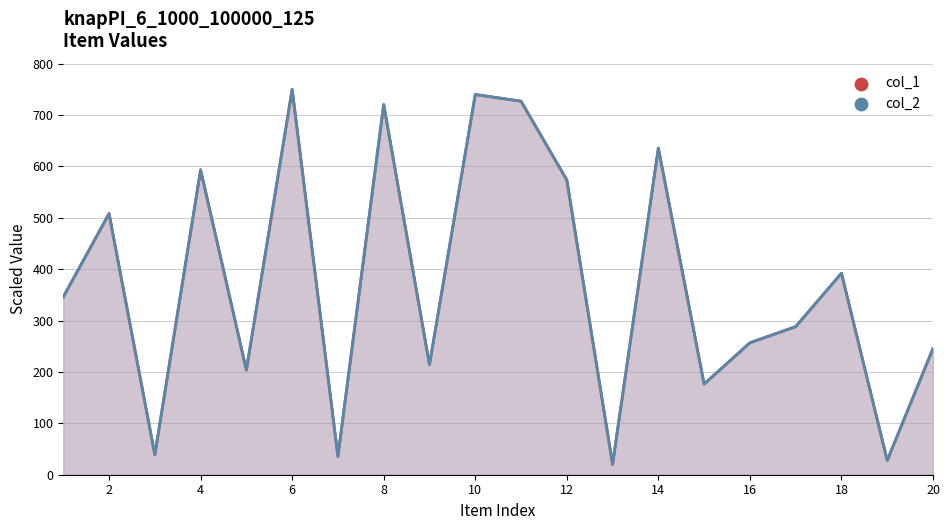

What are all the series names shown in the legend?

col_1, col_2